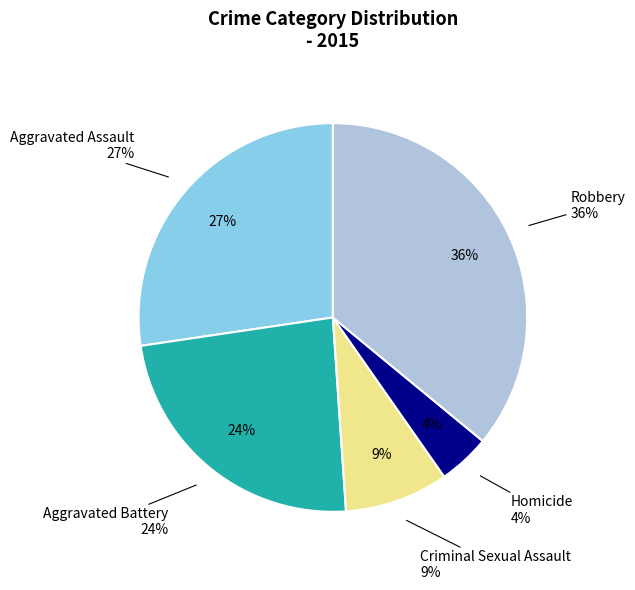

Count the number of slices in the pie.

5